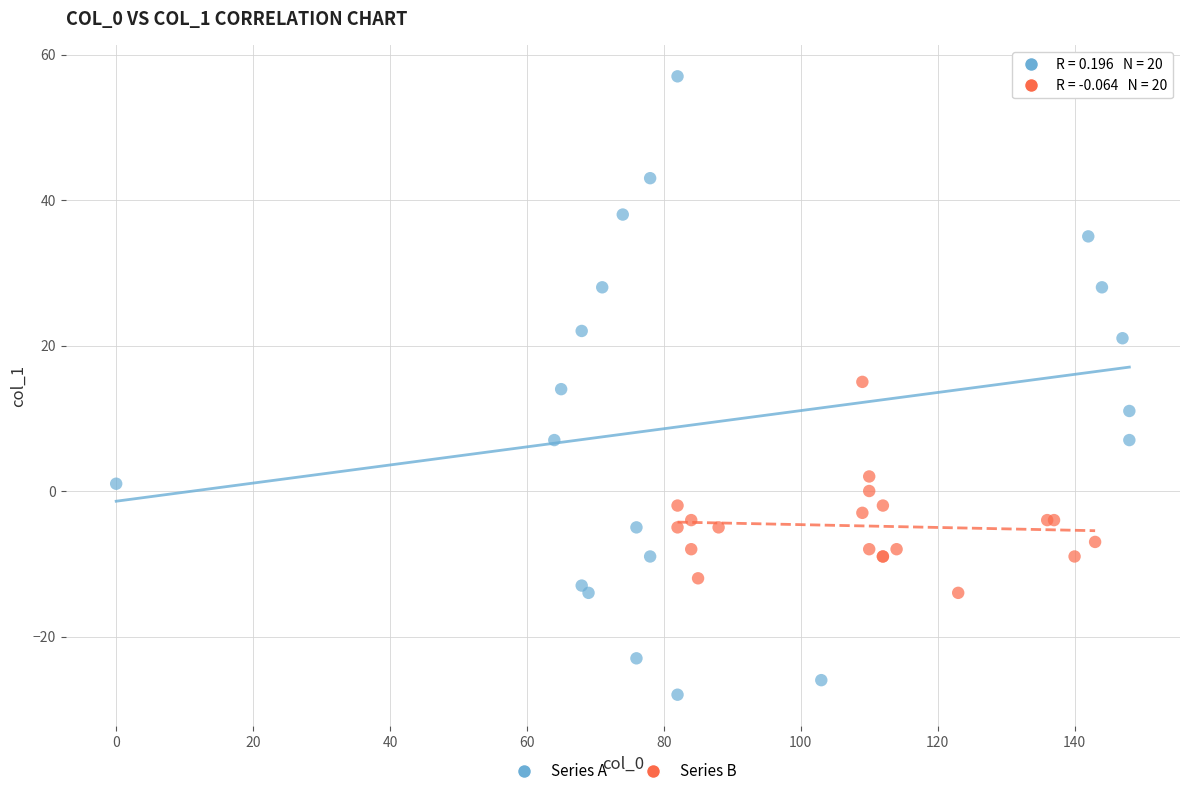

What are all the series names shown in the legend?

Series A, Series B